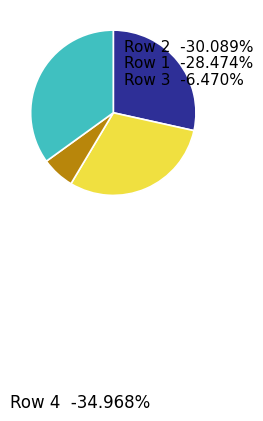

Rank the categories by value from highest to lowest.

Row 4, Row 2, Row 1, Row 3